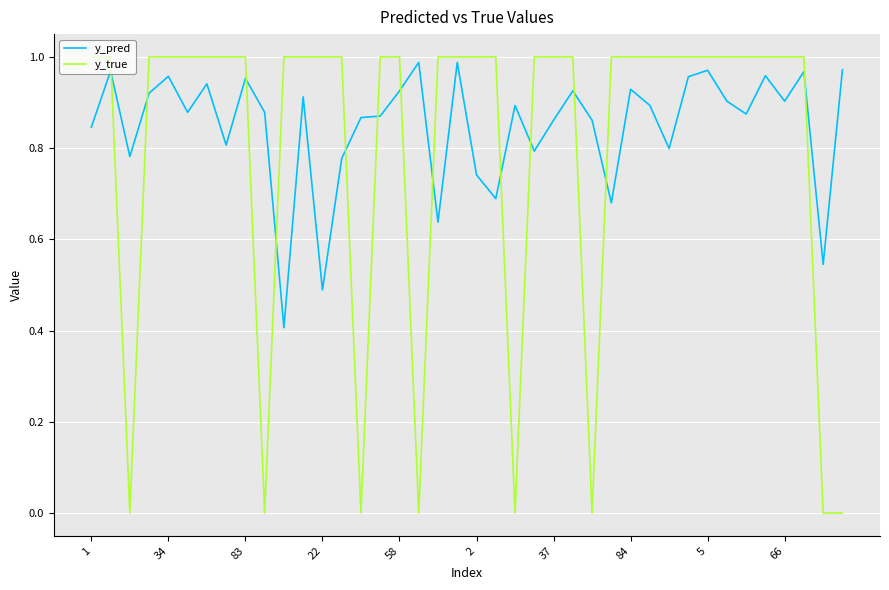

Which series has the largest total across all categories?

y_pred